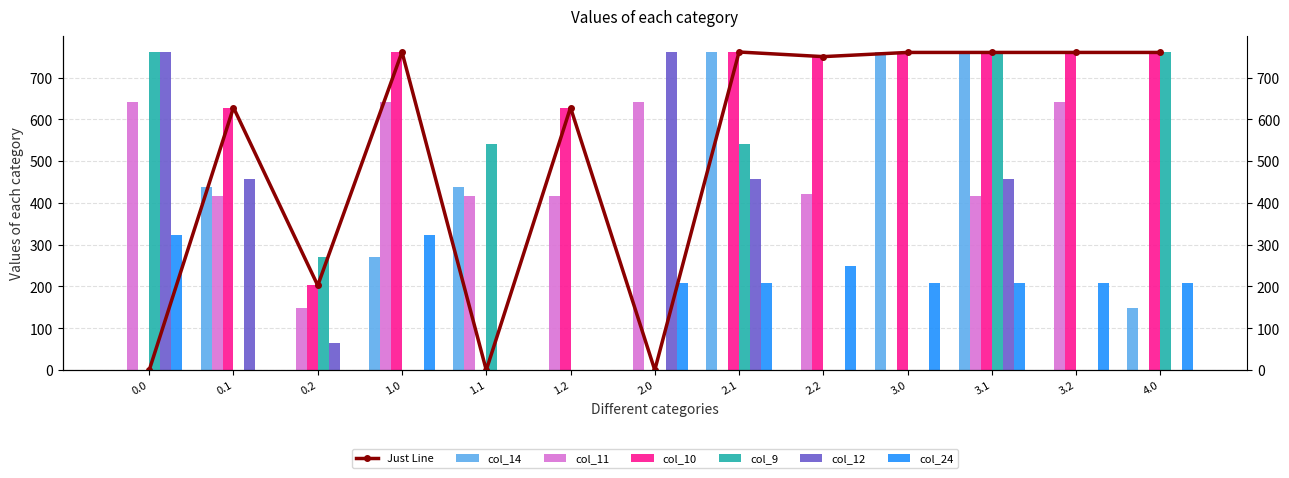

How many groups of bars are there?

13